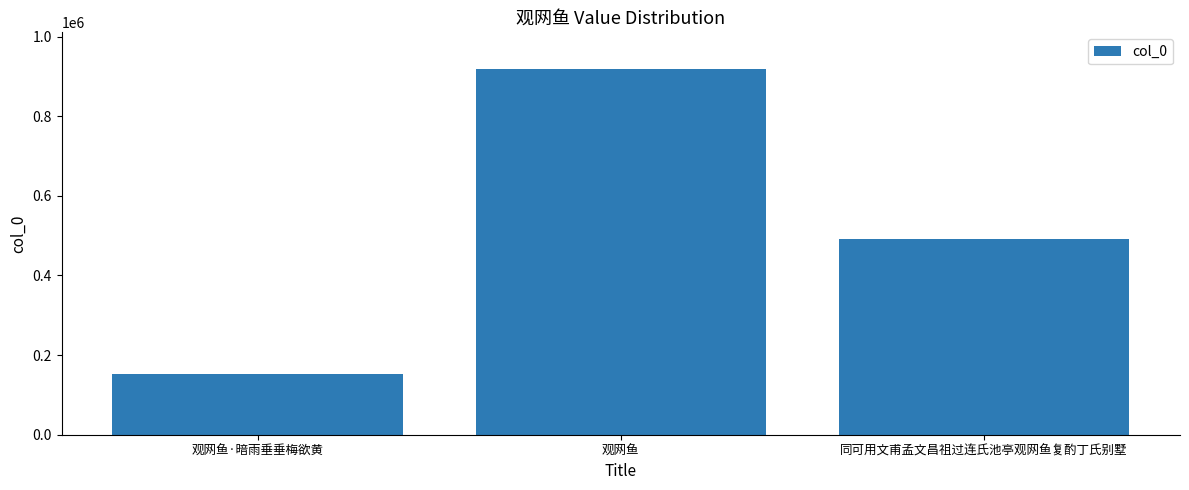

Reading left to right, list all the values displayed in this chart.

153085	918760	492271